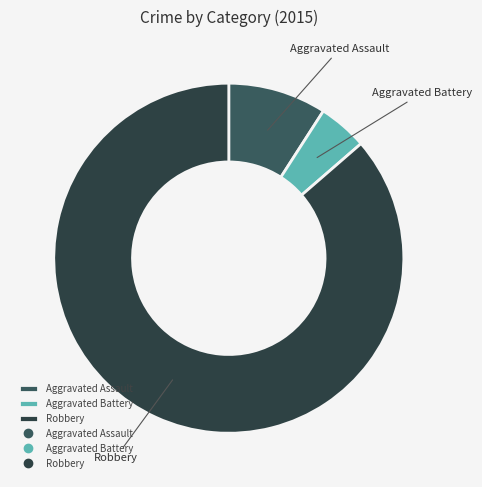

Which category has the smallest portion of the pie?

Aggravated Battery